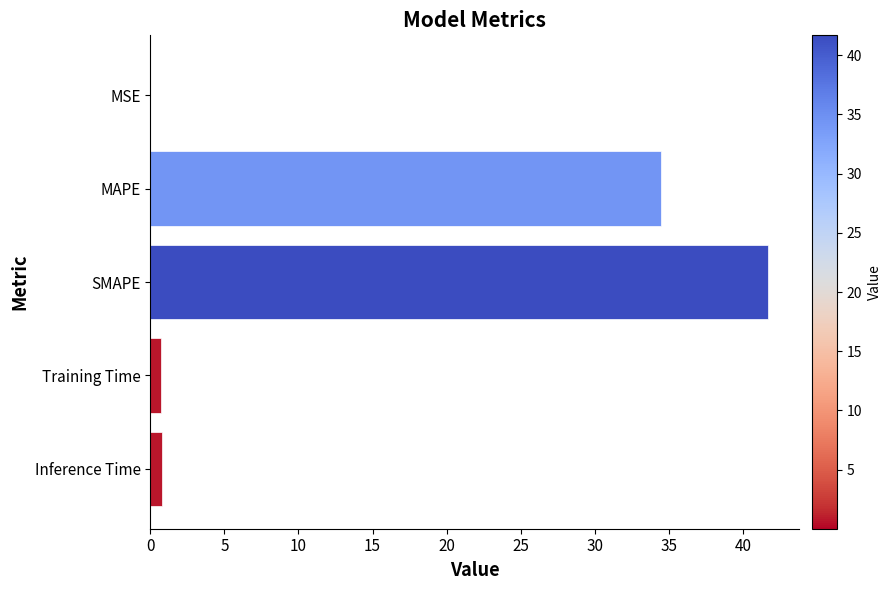

What is the sum of all values?

77.7